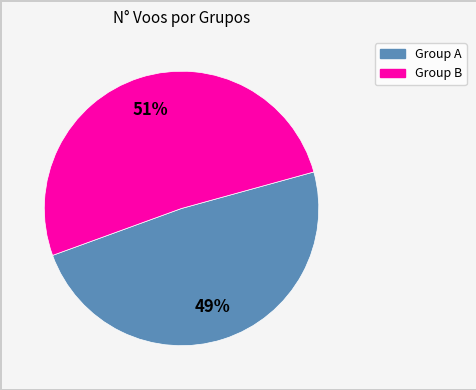

To the nearest percent, what is the average slice percentage?

50%